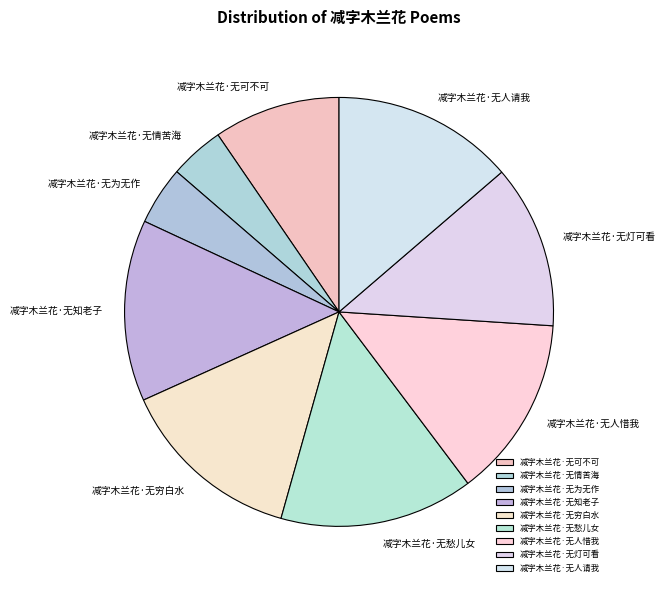

Does 减字木兰花·无人请我 represent more than half of the total?

No